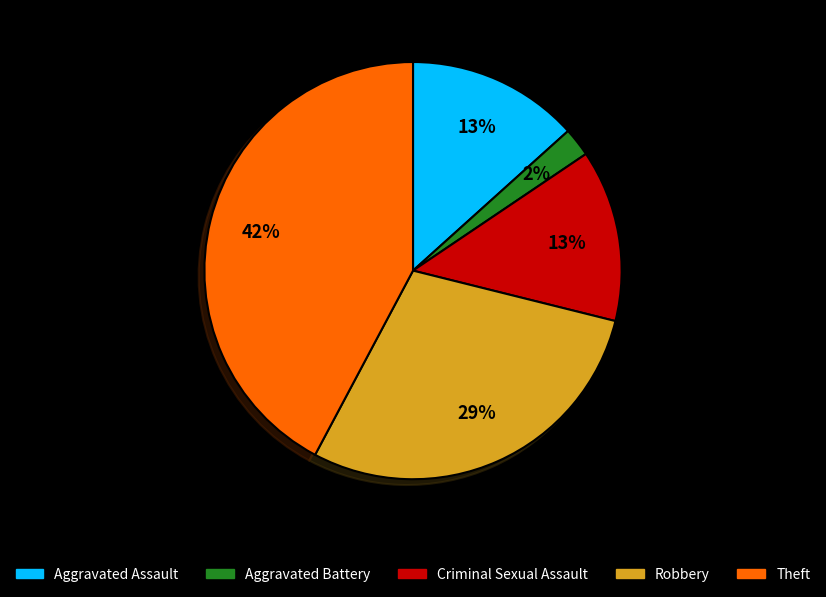

To the nearest percent, what percentage of the pie is Theft?

42%